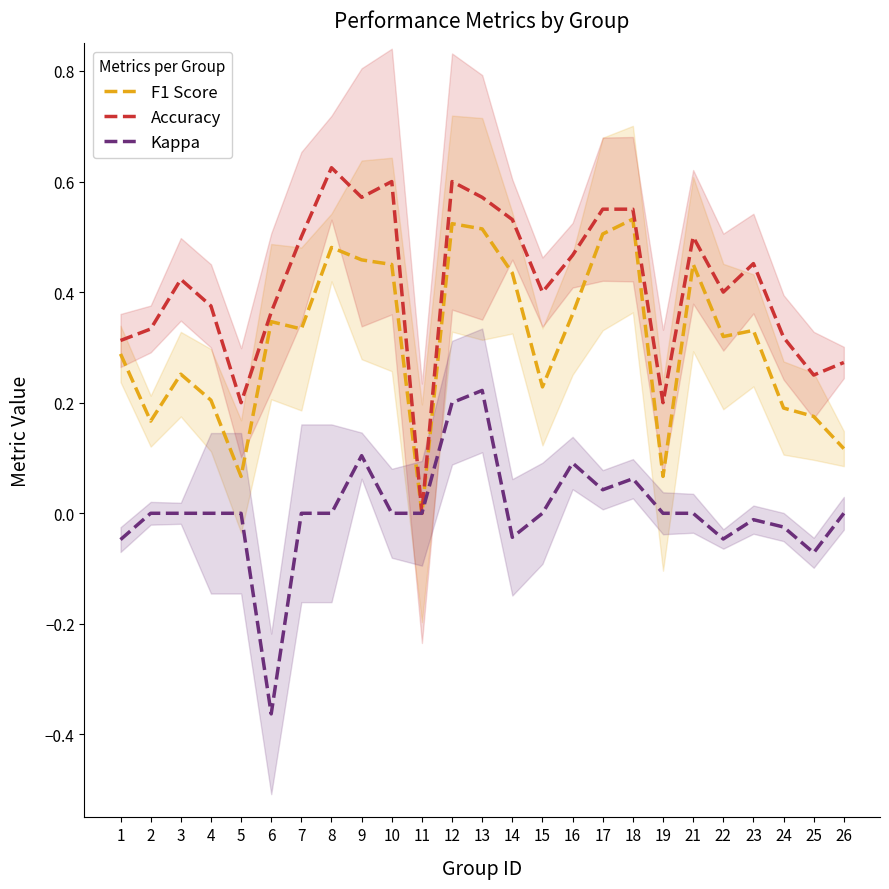

Reading right to left, what are all the values shown in this chart?

F1 Score: 0.1	0.2	0.2	0.3	0.3	0.5	0.1	0.5	0.5	0.4	0.2	0.4	0.5	0.5	0.0	0.5	0.5	0.5	0.3	0.3	0.1	0.2	0.3	0.2	0.3
Accuracy: 0.3	0.2	0.3	0.5	0.4	0.5	0.2	0.6	0.6	0.5	0.4	0.5	0.6	0.6	0.0	0.6	0.6	0.6	0.5	0.4	0.2	0.4	0.4	0.3	0.3
Kappa: 0.0	-0.1	-0.0	-0.0	-0.0	0.0	0.0	0.1	0.0	0.1	0.0	-0.0	0.2	0.2	0.0	0.0	0.1	0.0	0.0	-0.4	0.0	0.0	0.0	0.0	-0.0